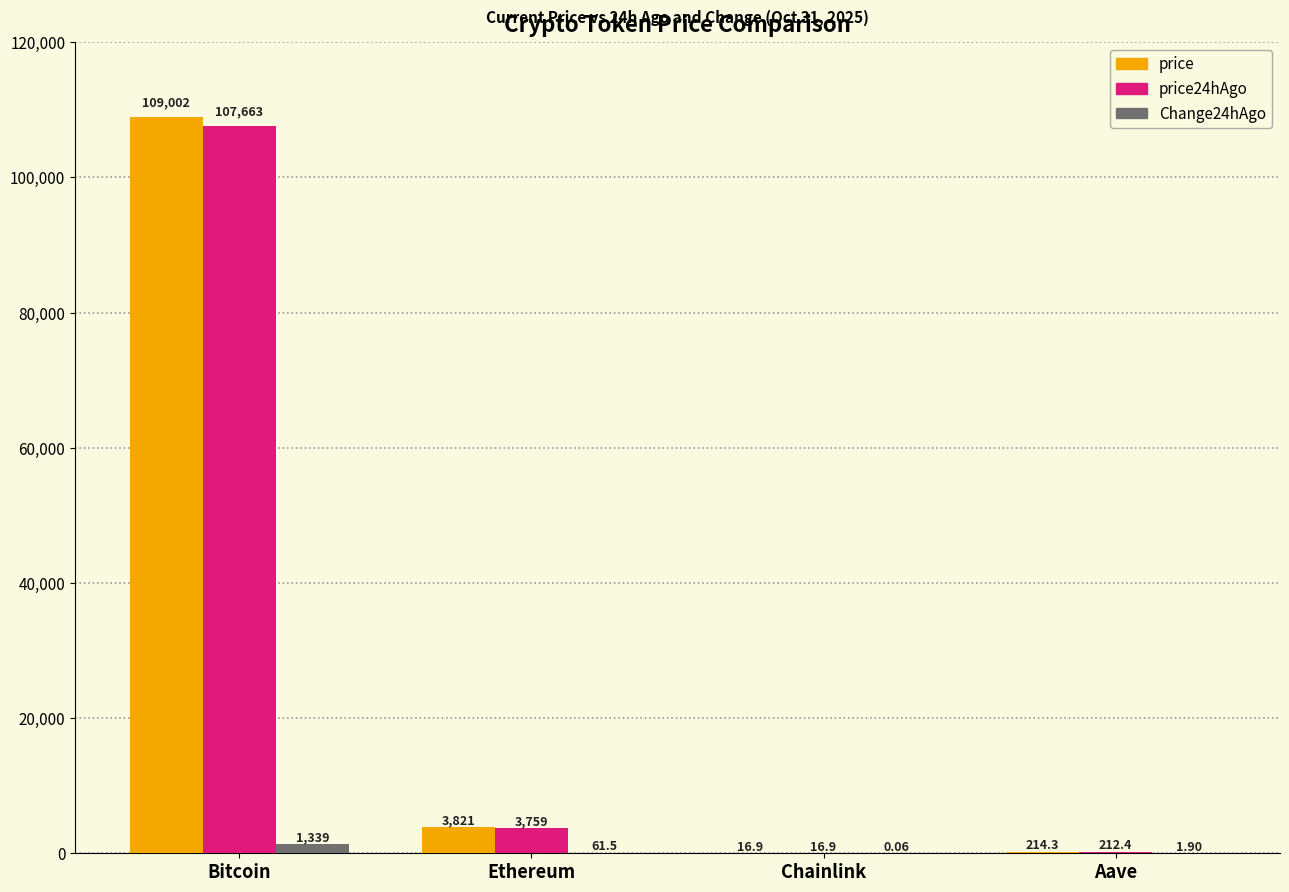

Which series has the largest total across all categories?

price